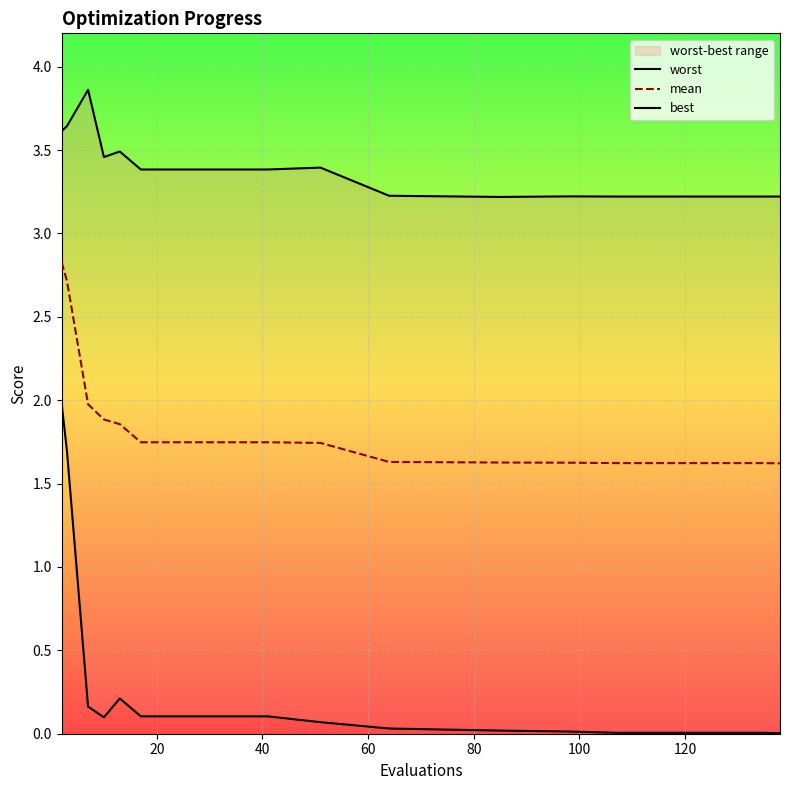

How many series are shown in this chart?

3